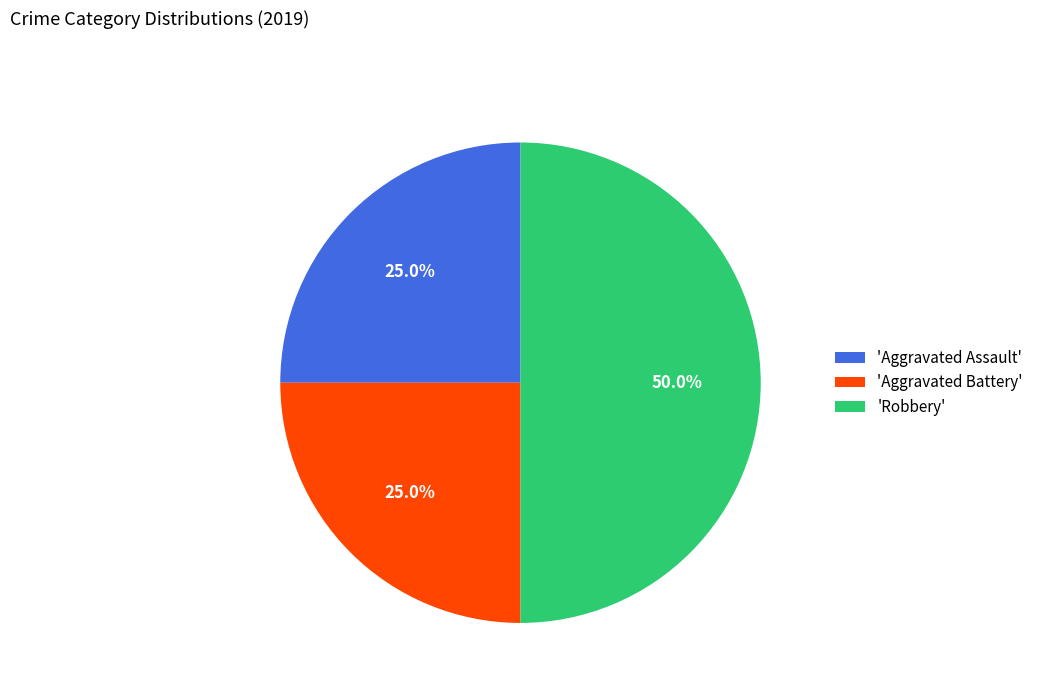

What is the ratio of the value at 'Aggravated Assault' to the value at 'Robbery'?

0.5